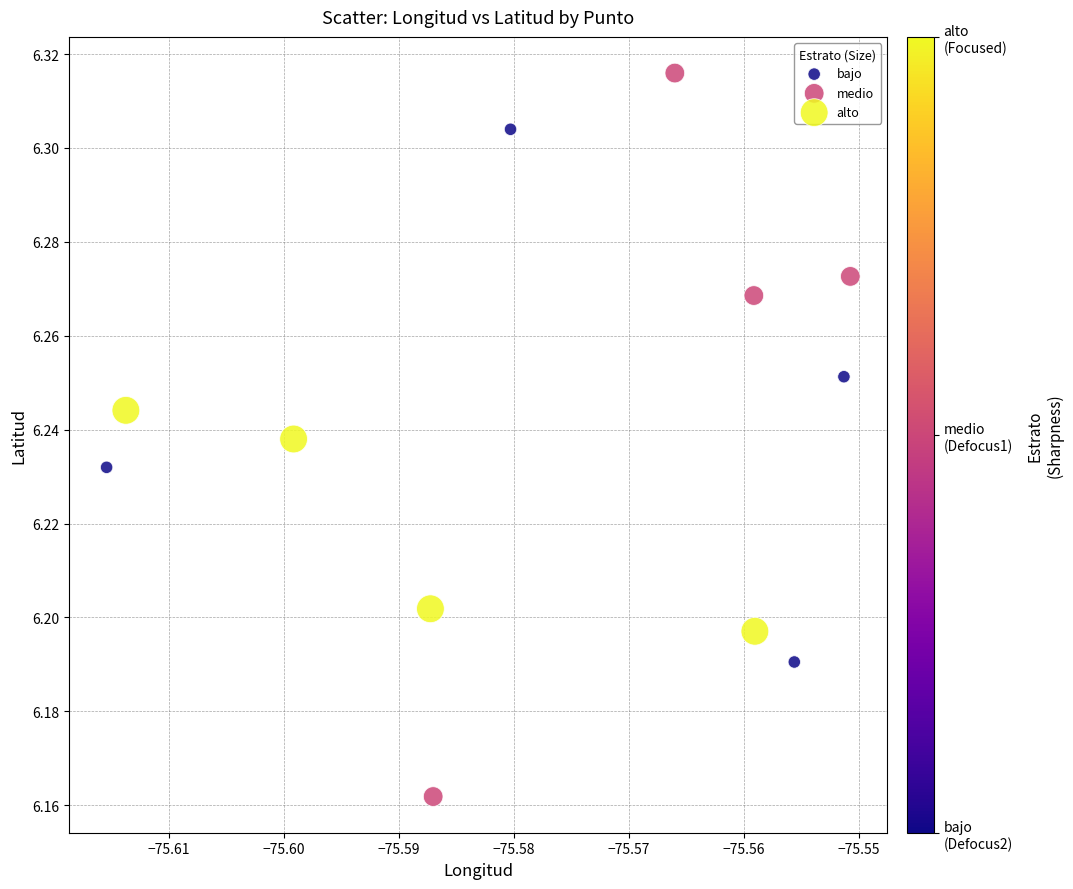

What are all the series names shown in the legend?

bajo, medio, alto